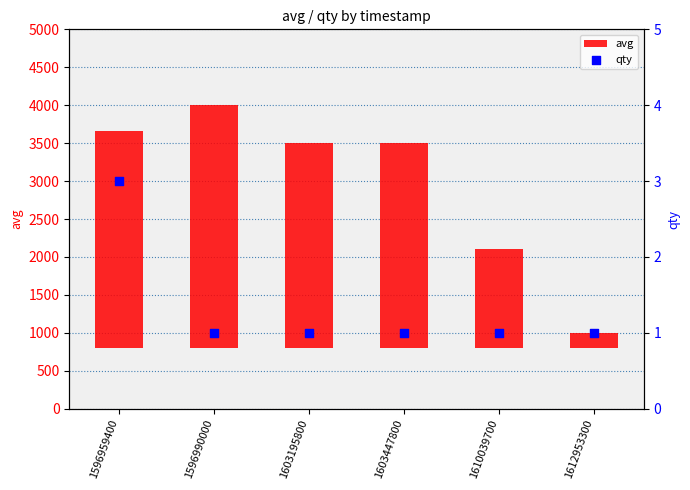

Which series has the largest total across all categories?

avg